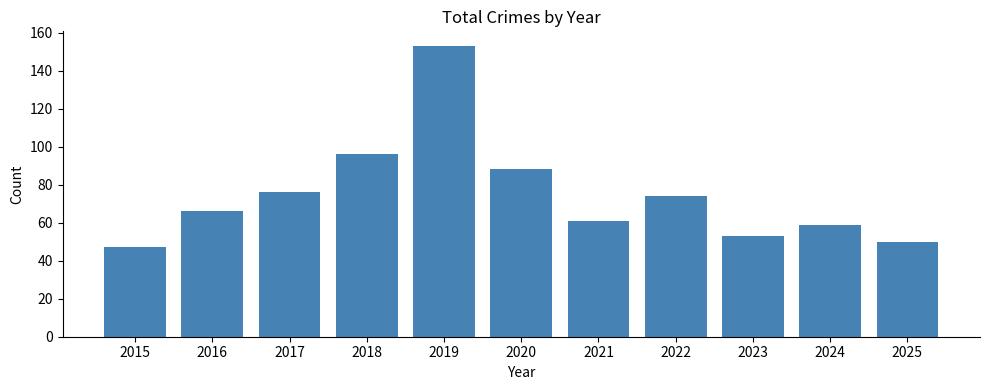

What is the difference between the values at 2021 and 2018?

35